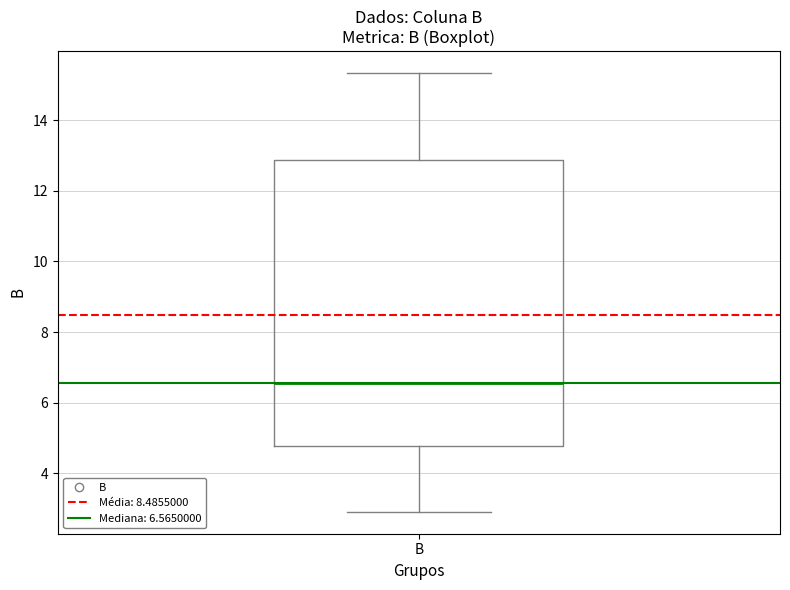

Where does the median line of the box for B sit on the y-axis? The values are not printed on the chart, so give them approximately, as read against the axis.

6.6